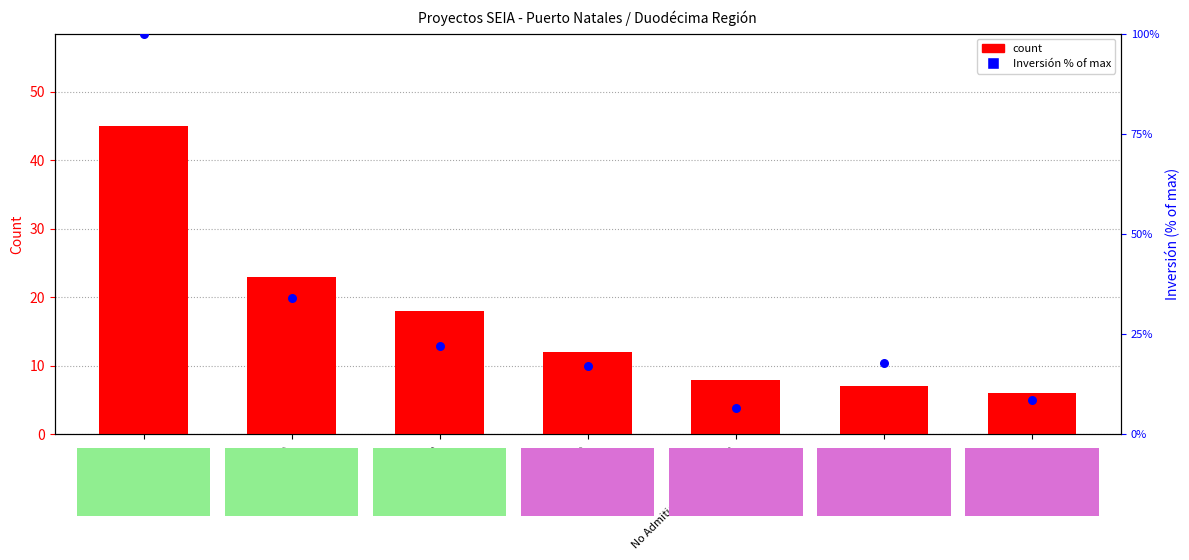

What are all the series names shown in the legend?

count, Inversión % of max